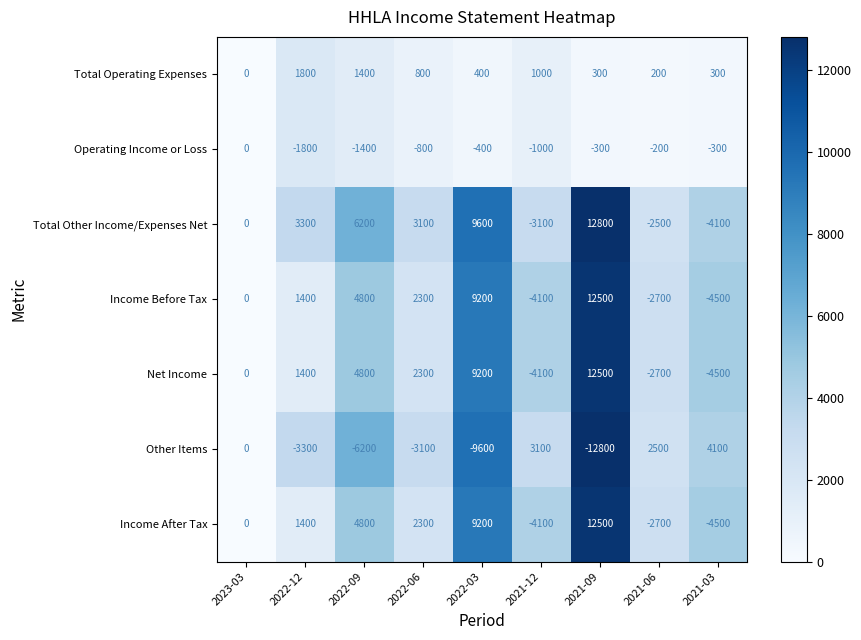

Is the value of Other Items at 2022-03 greater than the value of Income After Tax at 2022-09?

No